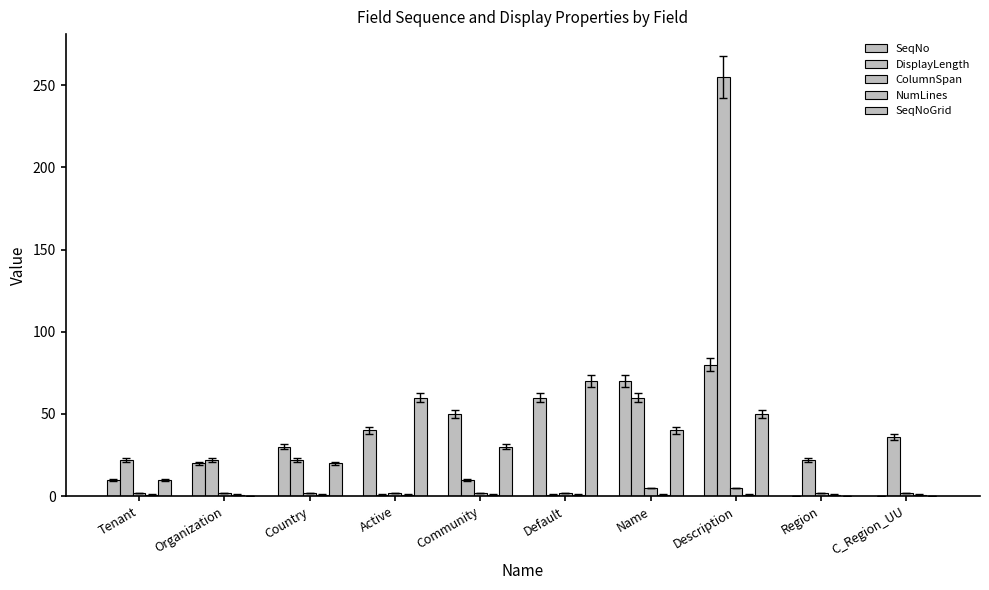

Reading right to left, extract all data points from this chart.

SeqNo: C_Region_UU=0	Region=0	Description=80	Name=70	Default=60	Community=50	Active=40	Country=30	Organization=20	Tenant=10
DisplayLength: C_Region_UU=36	Region=22	Description=255	Name=60	Default=1	Community=10	Active=1	Country=22	Organization=22	Tenant=22
ColumnSpan: C_Region_UU=2	Region=2	Description=5	Name=5	Default=2	Community=2	Active=2	Country=2	Organization=2	Tenant=2
NumLines: C_Region_UU=1	Region=1	Description=1	Name=1	Default=1	Community=1	Active=1	Country=1	Organization=1	Tenant=1
SeqNoGrid: C_Region_UU=0	Region=0	Description=50	Name=40	Default=70	Community=30	Active=60	Country=20	Organization=0	Tenant=10